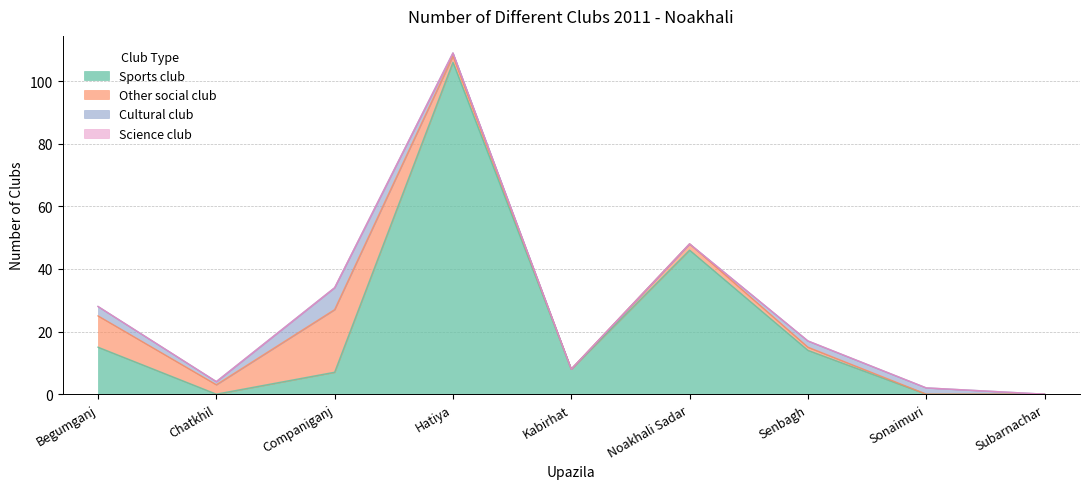

Reading left to right, list all the values displayed in this chart.

Sports club: 15	0	7	106	8	46	14	0	0
Other social club: 10	3	20	2	0	2	1	0	0
Cultural club: 3	1	7	1	0	0	2	2	0
Science club: 0	0	0	0	0	0	0	0	0